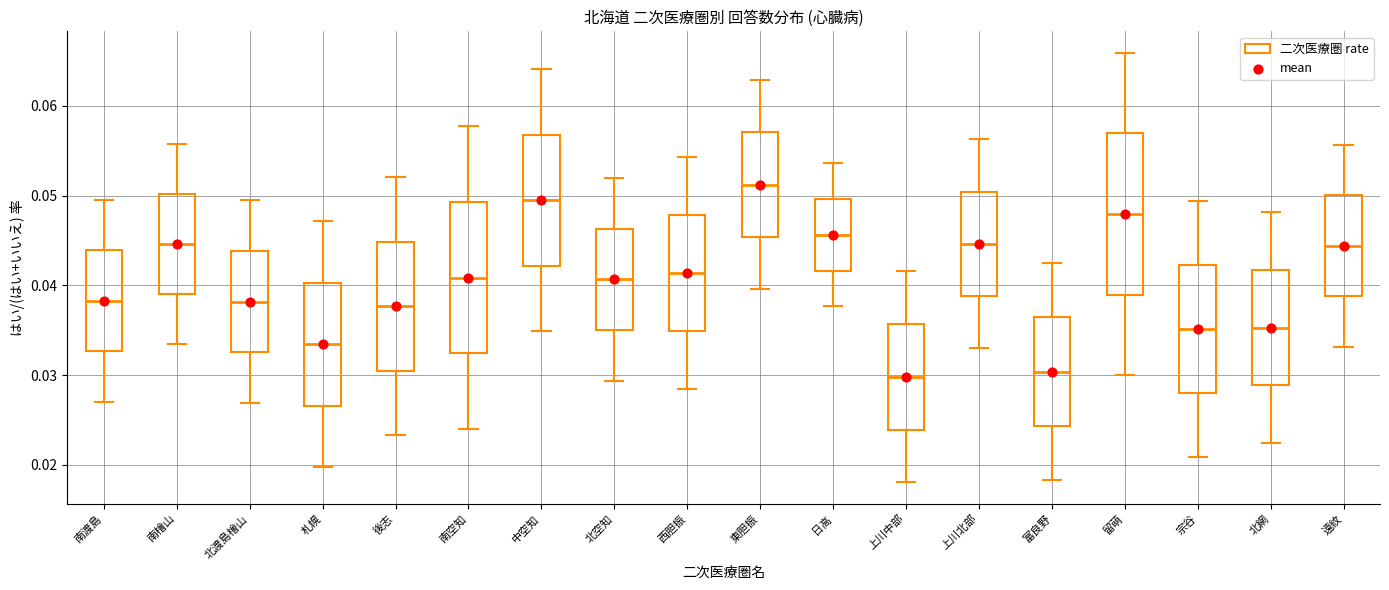

Where does the lower whisker of the box for 東胆振 end on the y-axis? The values are not printed on the chart, so give them approximately, as read against the axis.

0.040